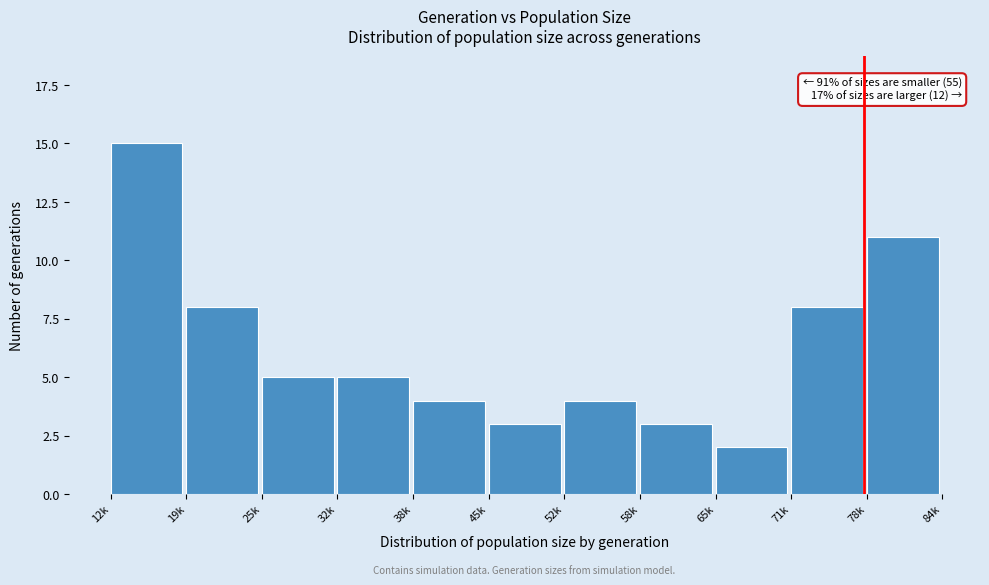

Reading left to right, extract all data points from this chart.

15	8	5	5	4	3	4	3	2	8	11